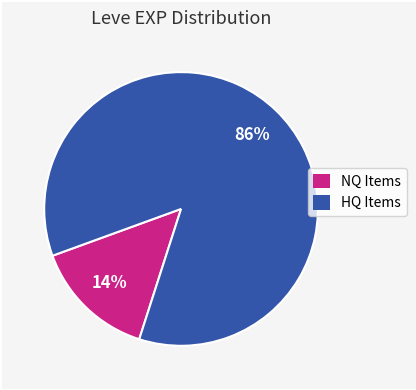

Is there a majority slice in this chart?

Yes